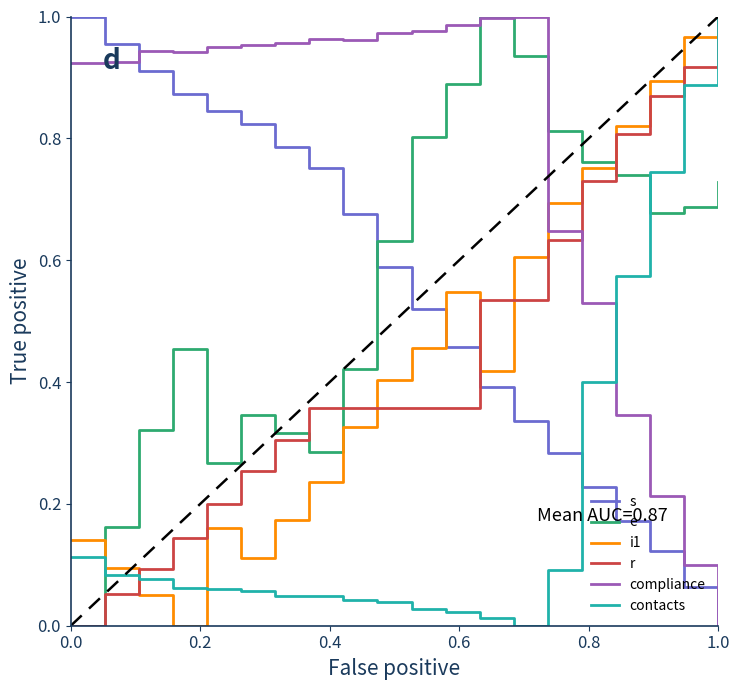

True or false: e and r cross at least once.

True